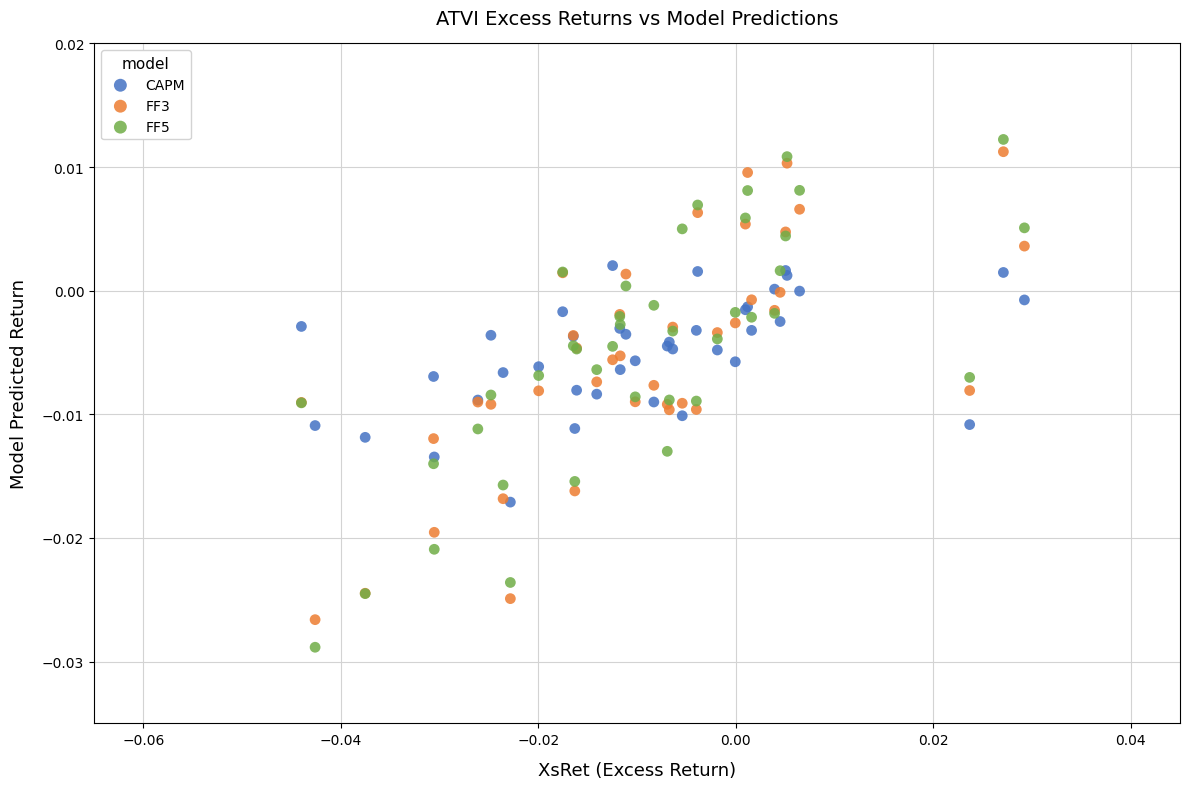

What are all the series names shown in the legend?

CAPM, FF3, FF5